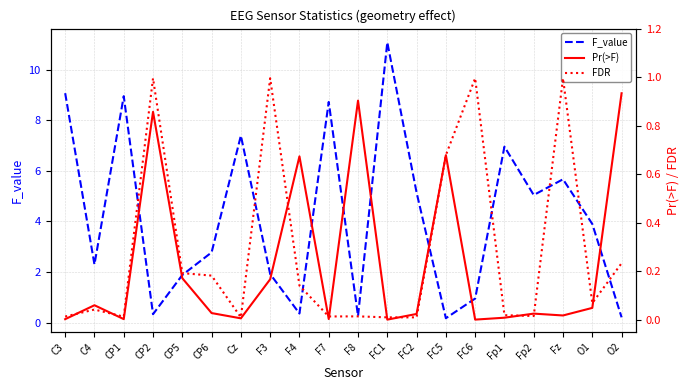

Where is FDR nearest to the value 0?

Cz